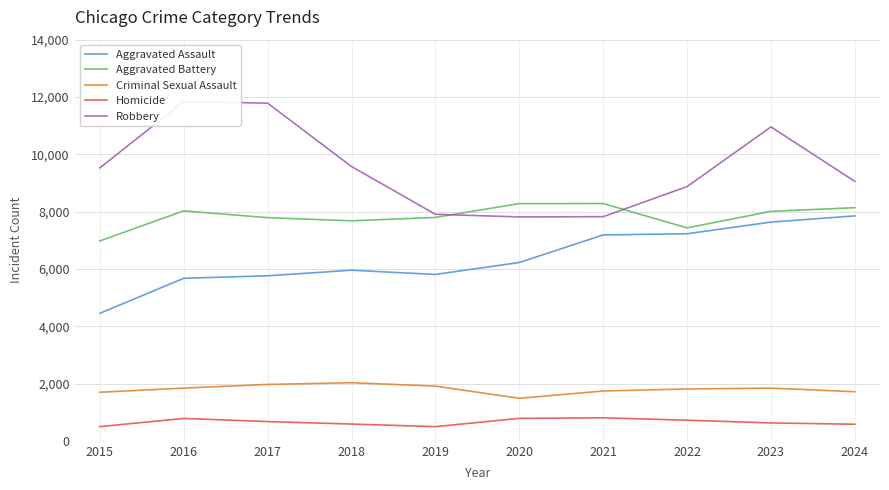

True or false: Aggravated Assault has more than 2 points higher than both neighbors.

False